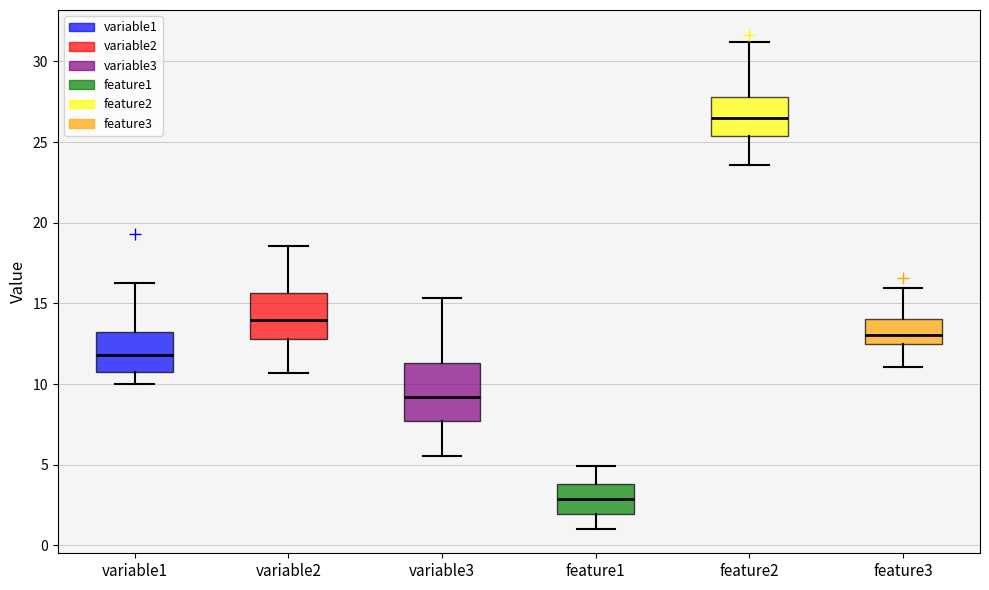

Reading left to right, transcribe this box plot: for each box, give where its median line is, the range the box spans, and where its two whiskers end, as read against the y-axis. The values are not printed on the chart, so give them approximately, as read against the axis.

variable1: median 12.0, box 10.5 to 13.5, whiskers 10.0 to 16.5
variable2: median 14.0, box 13.0 to 15.5, whiskers 10.5 to 18.5
variable3: median 9.0, box 7.5 to 11.5, whiskers 5.5 to 15.5
feature1: median 3.0, box 2.0 to 4.0, whiskers 1.0 to 5.0
feature2: median 26.5, box 25.5 to 28.0, whiskers 23.5 to 31.0
feature3: median 13.0, box 12.5 to 14.0, whiskers 11.0 to 16.0